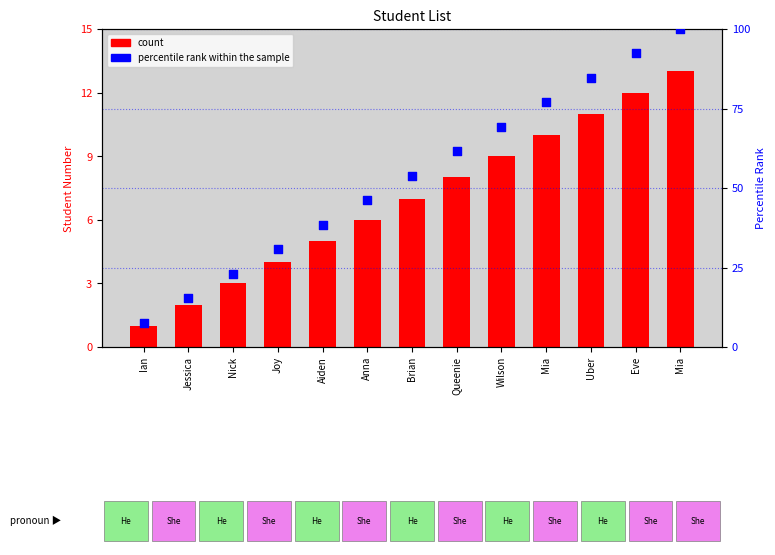

Is the value of percentile rank within the sample at Queenie greater than the value of count at Anna?

Yes